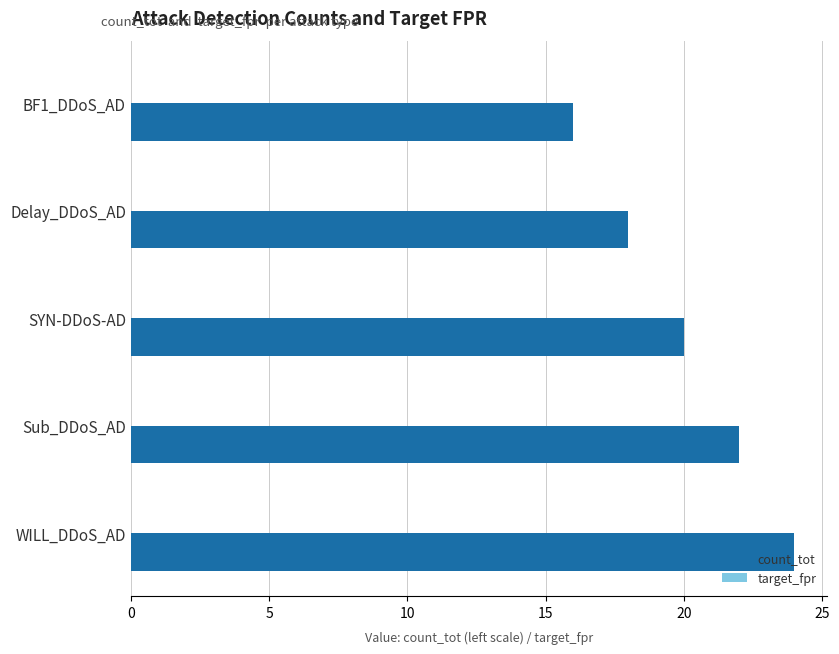

At which category is the sum across all series the highest?

WILL_DDoS_AD